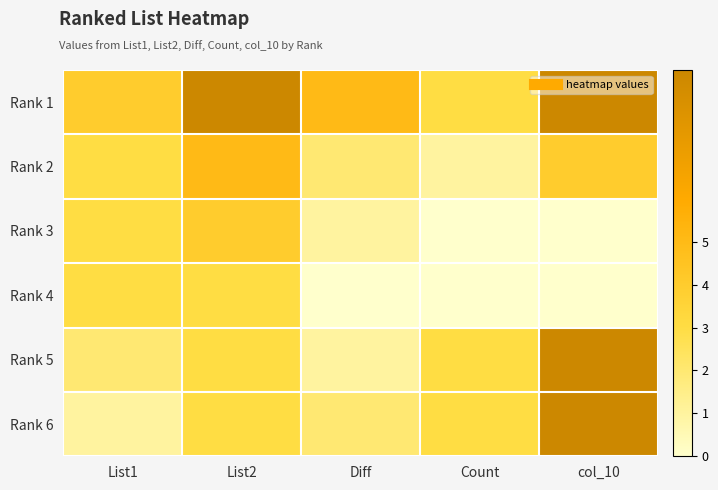

What is the total value across all series at List1?

16